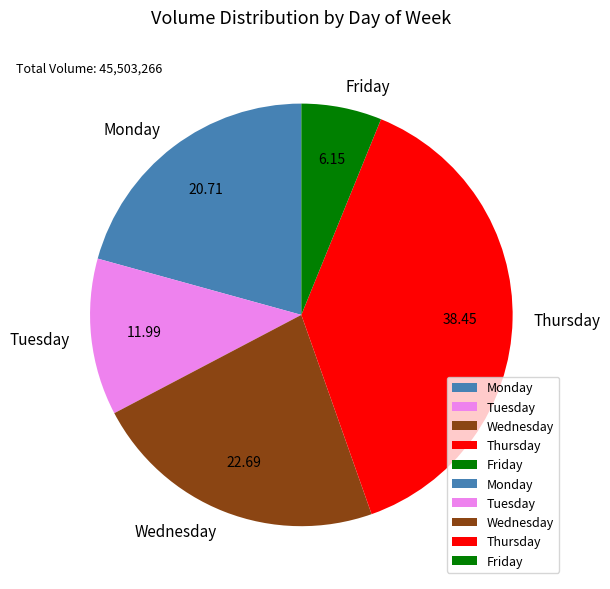

Which category has the biggest portion of the pie?

Thursday